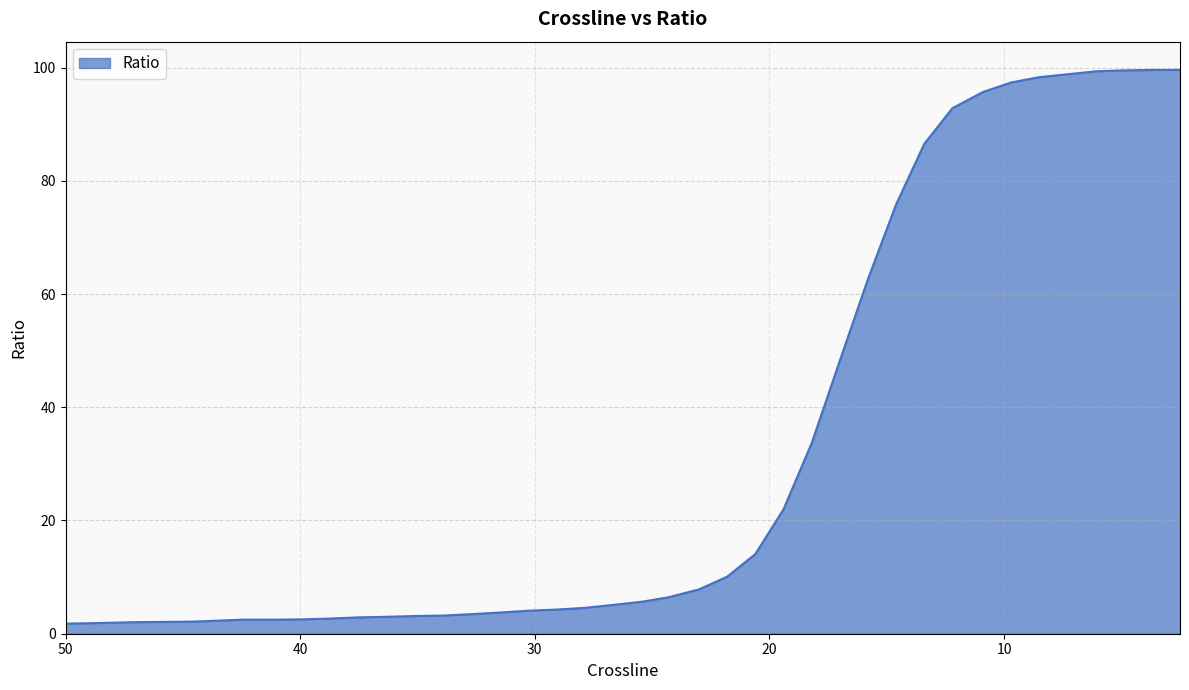

What is the ratio of the value at 4.9 to the value at 14.6?

1.3